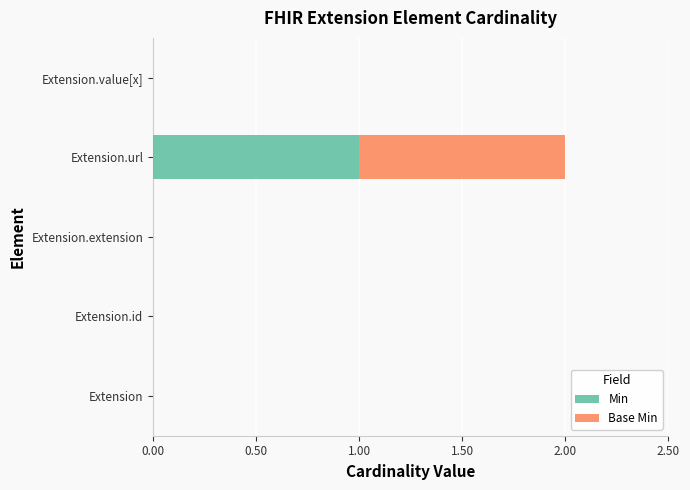

True or false: Min has a value of 0 at Extension.value[x].

True